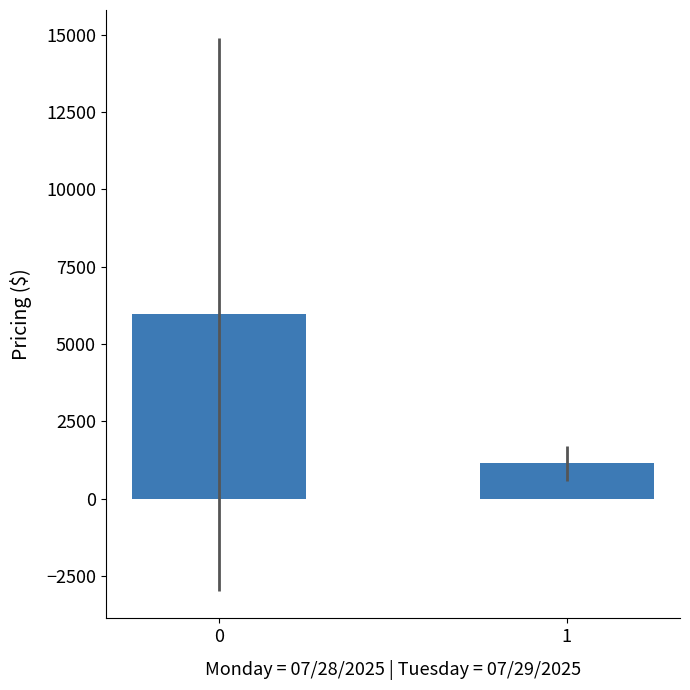

Does the chart contain stacked bars?

No